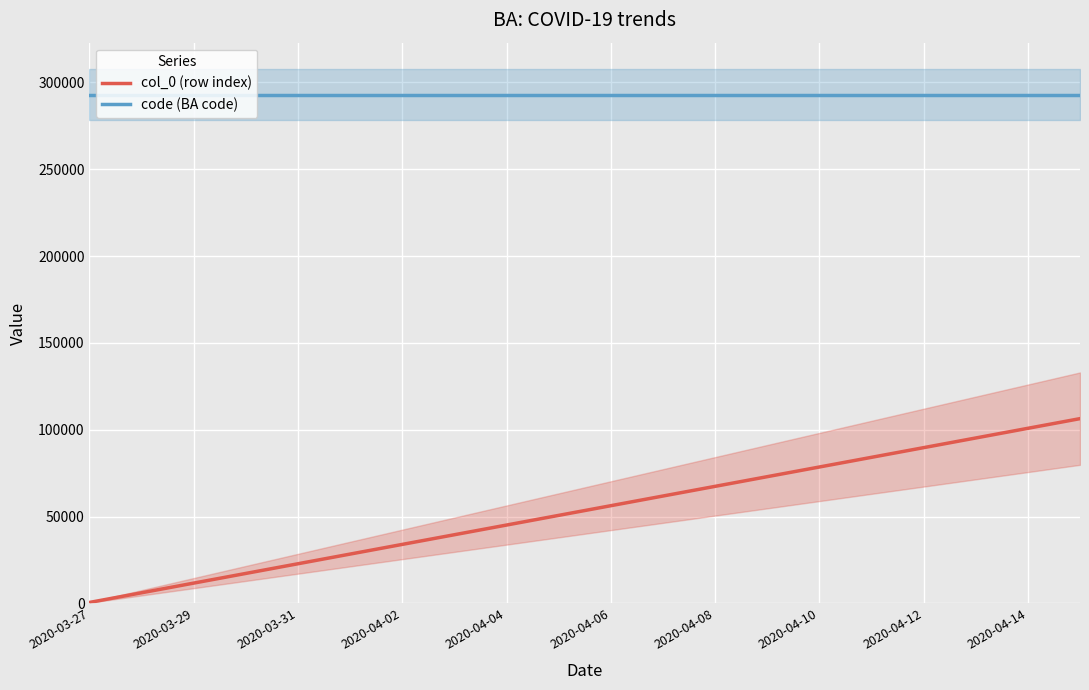

The value of code (BA code) at 11 is 292830. True or false?

True